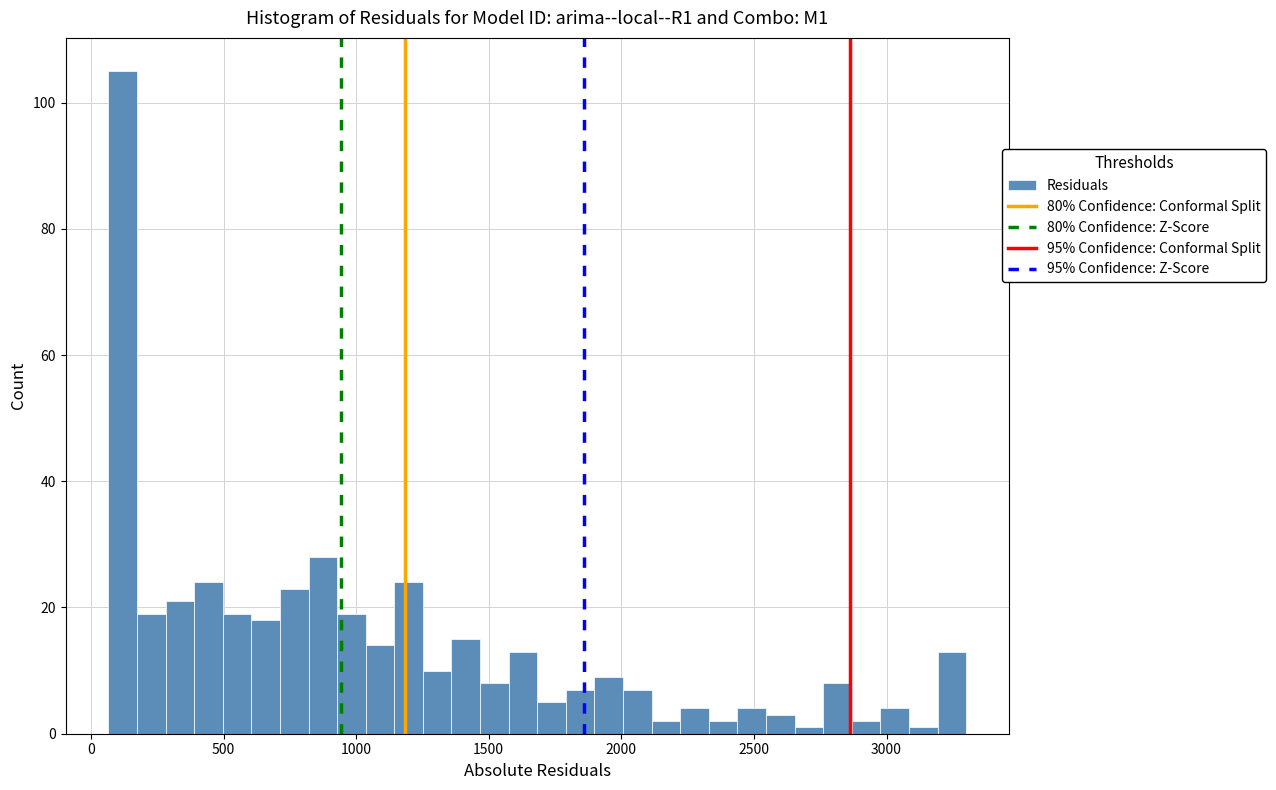

Around what value on the x-axis is the tallest bar? Give the approximate position of its centre, as read against the axis.

100